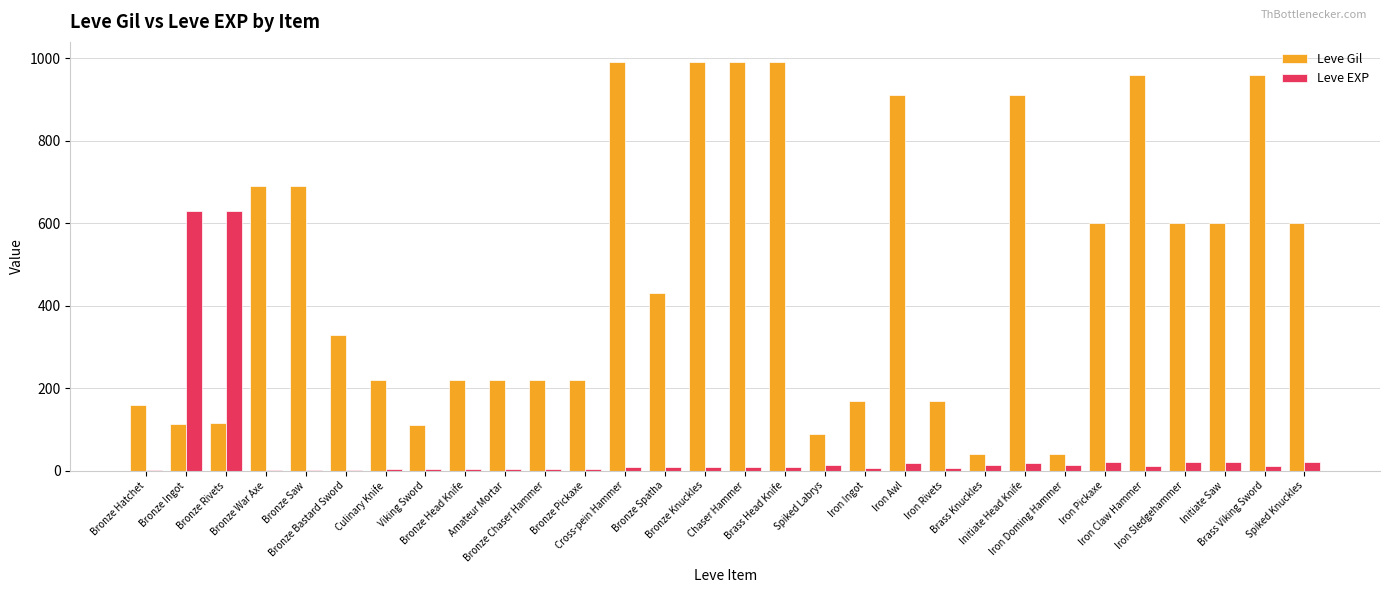

How many categories are shown in the chart?

30